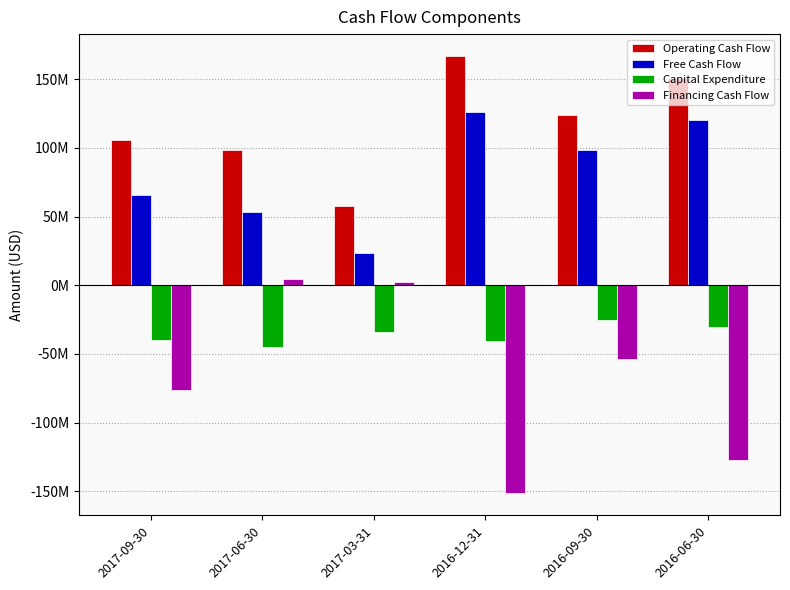

At which label does Capital Expenditure first exceed -34300000?

2016-09-30